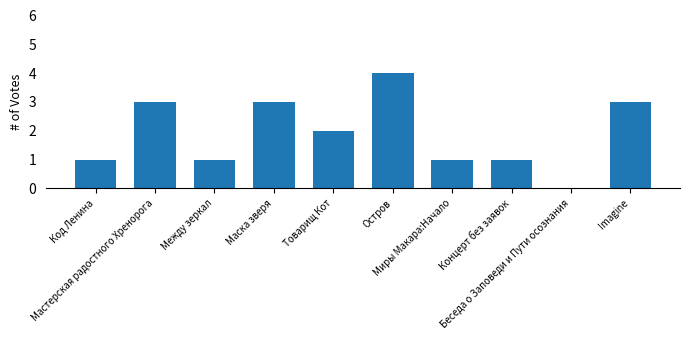

Where does the data first go above 2?

Мастерская радостного Хренорога